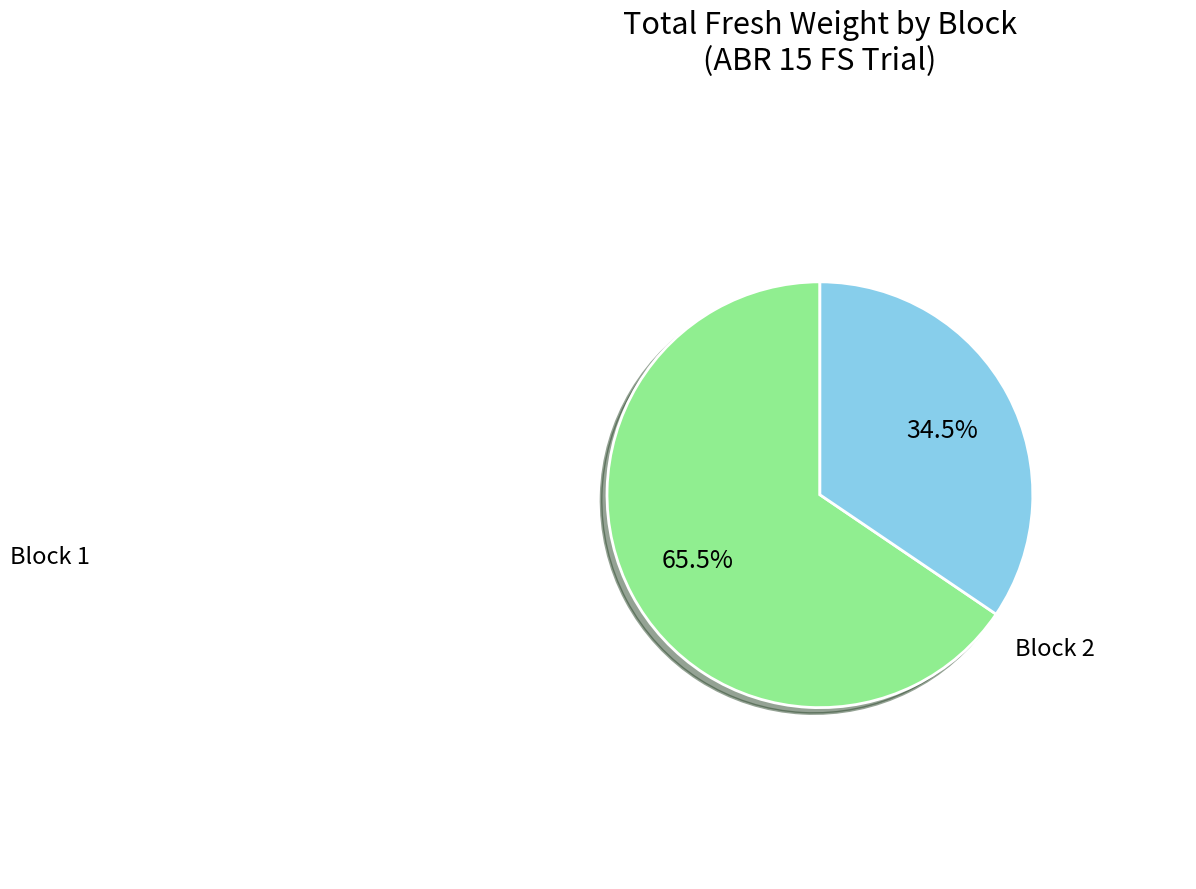

Is there any slice that represents more than half of the pie?

Yes